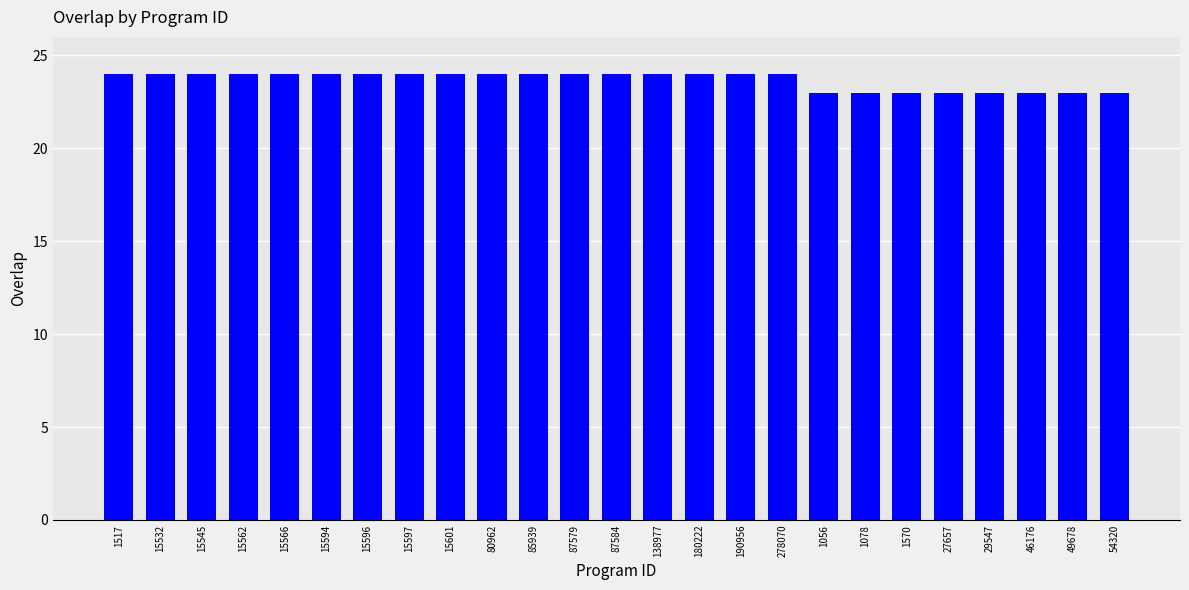

What is the sum of the values at 29547 and 15601?

47